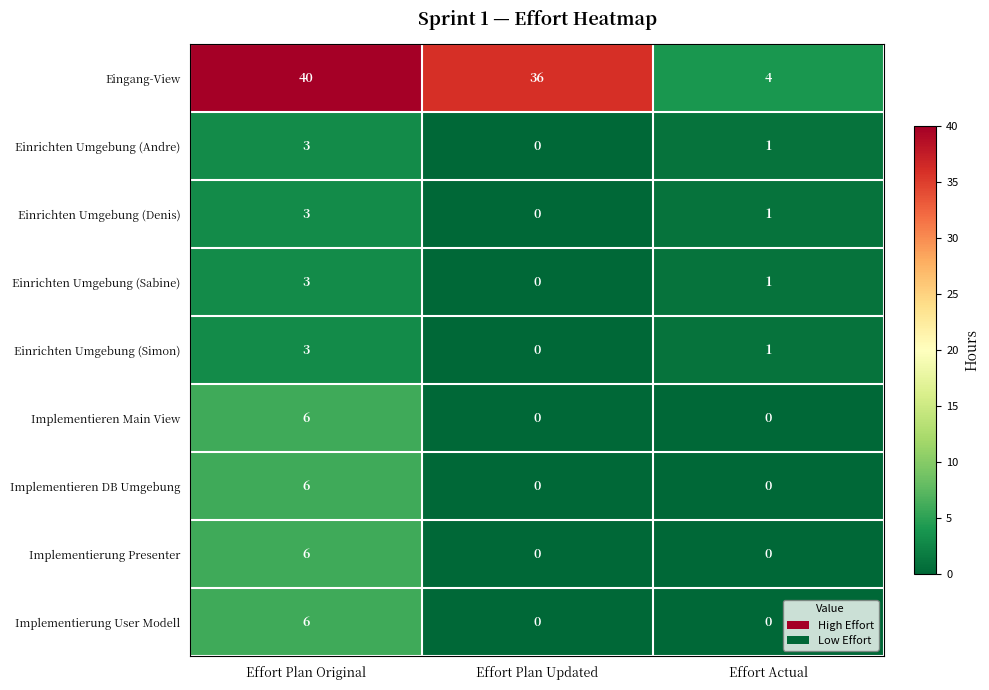

What is the difference between the highest and lowest values at Effort Actual?

4